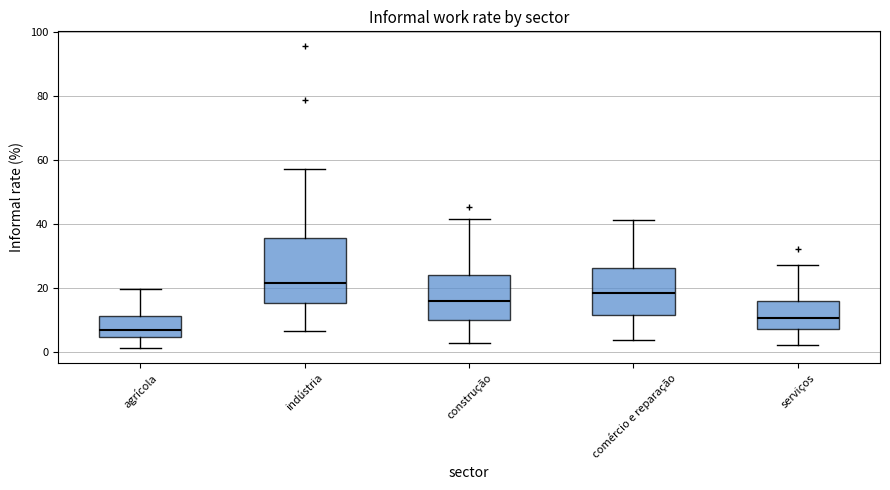

Which box has the lowest median line?

agrícola